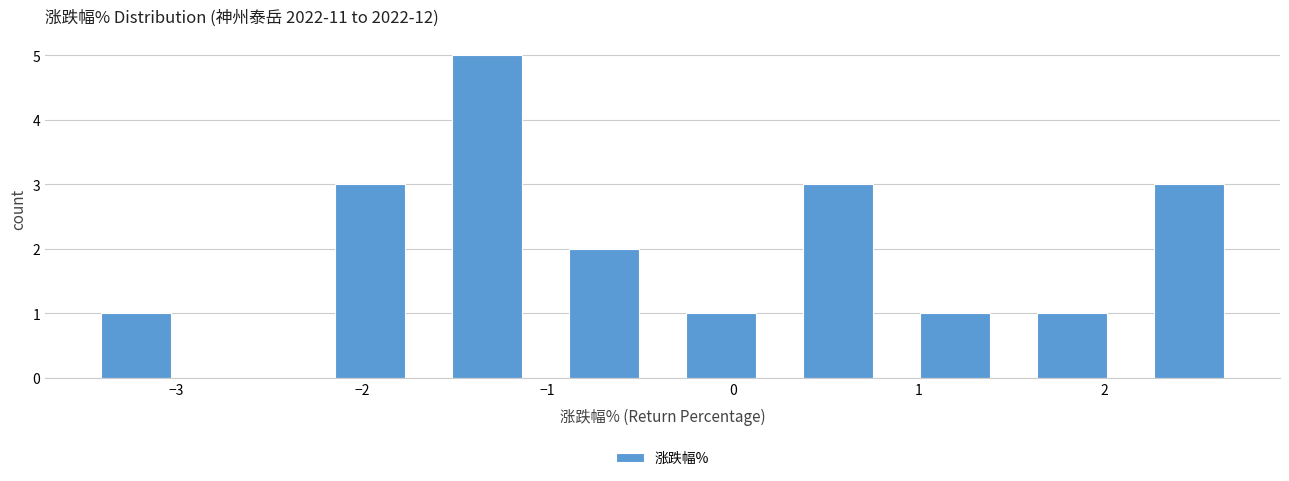

Reading left to right, transcribe this chart: for each bar, give the range it covers on the x-axis and its height. Neither the bar edges nor the heights are printed on the chart, so give them approximately, as read against the axes.

-3.53 to -2.90: 1
-2.90 to -2.27: 0
-2.27 to -1.64: 3
-1.64 to -1.01: 5
-1.01 to -0.38: 2
-0.38 to 0.25: 1
0.25 to 0.88: 3
0.88 to 1.51: 1
1.51 to 2.14: 1
2.14 to 2.77: 3